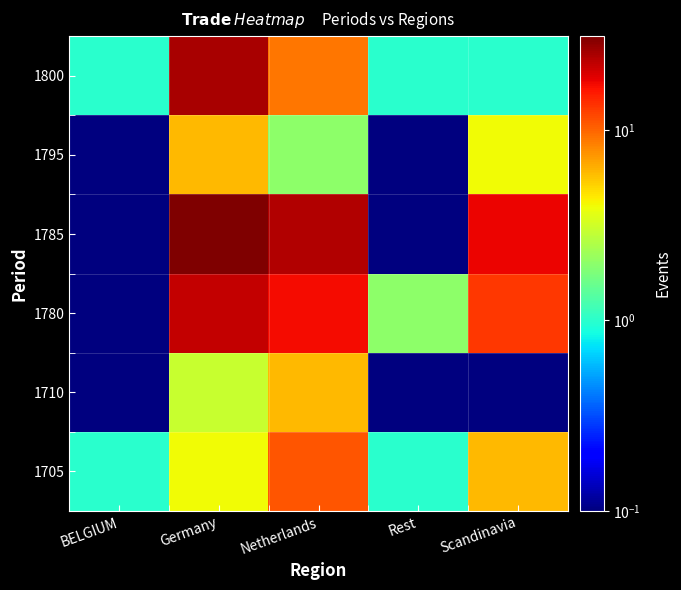

Count the number of categories in the chart.

5